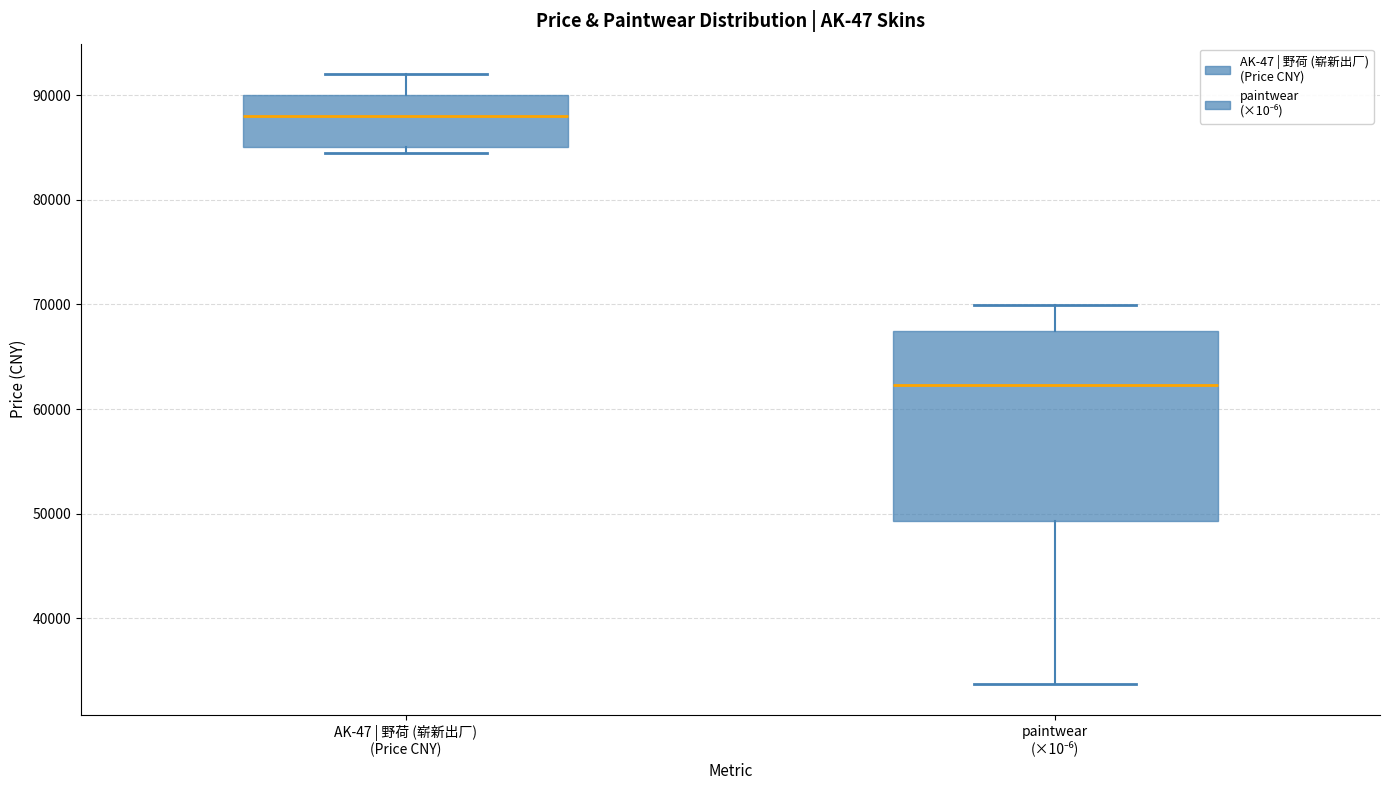

Where is the lower edge of the box for paintwear (×10⁻⁶) on the y-axis? The values are not printed on the chart, so give them approximately, as read against the axis.

49000